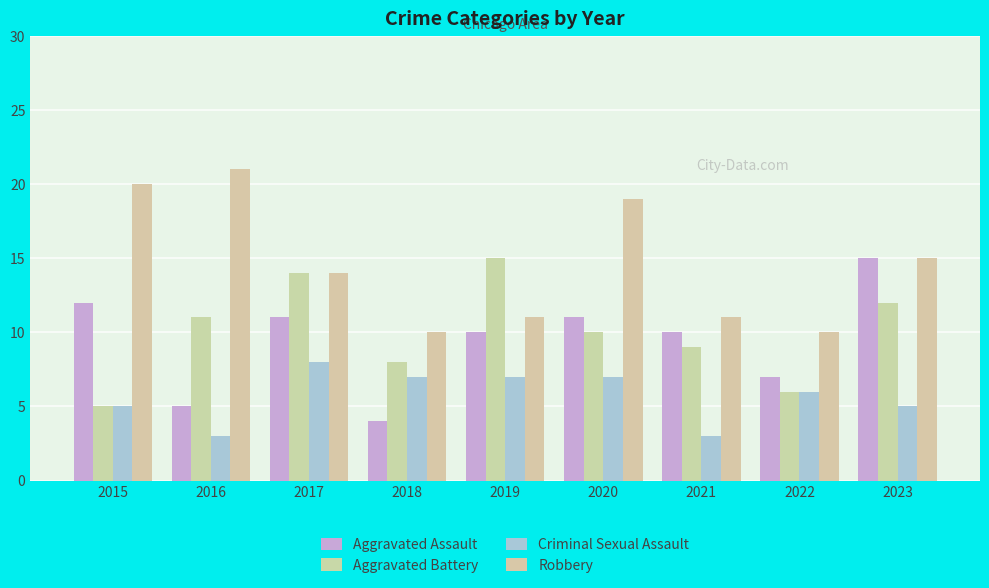

At which label does Aggravated Battery reach its minimum?

2015